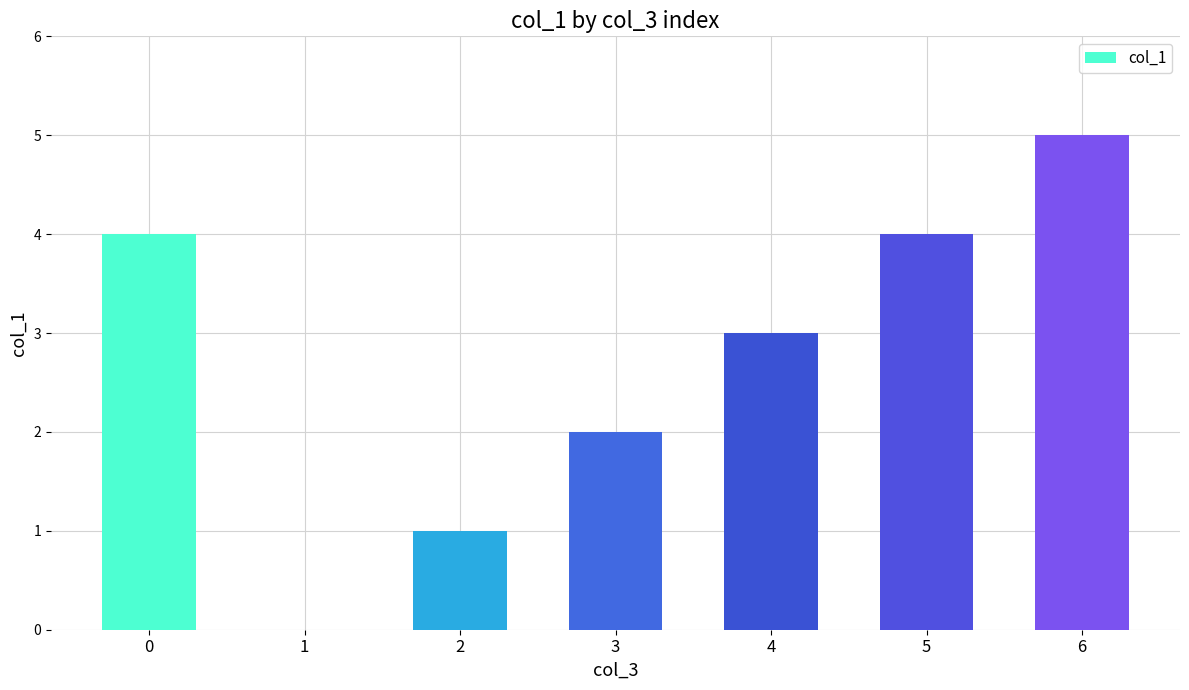

Which label corresponds to the largest value in the chart?

6